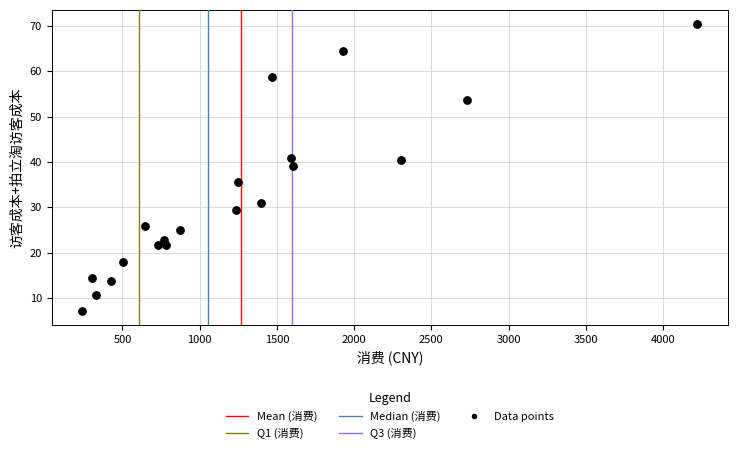

What Y value in the scatter plot is closest to 38?

39.1